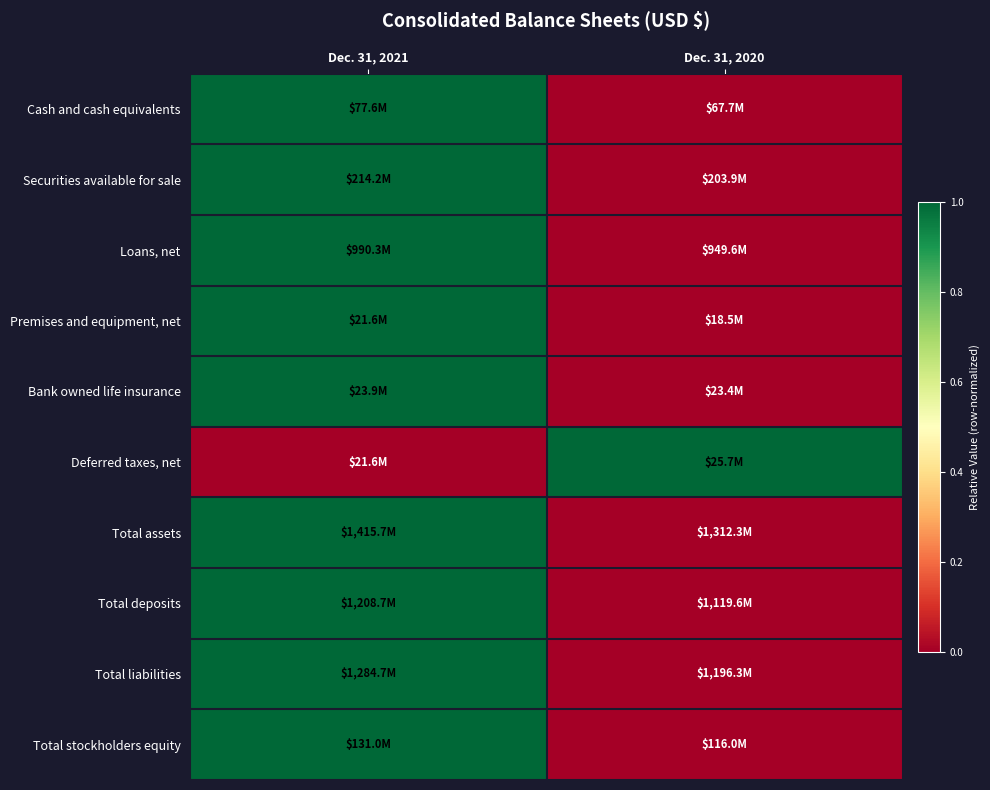

Reading left to right, transcribe all the data shown in this chart.

Cash and cash equivalents: Dec. 31, 2021=1	Dec. 31, 2020=0
Securities available for sale: Dec. 31, 2021=1	Dec. 31, 2020=0
Loans, net: Dec. 31, 2021=1	Dec. 31, 2020=0
Premises and equipment, net: Dec. 31, 2021=1	Dec. 31, 2020=0
Bank owned life insurance: Dec. 31, 2021=1	Dec. 31, 2020=0
Deferred taxes, net: Dec. 31, 2021=0	Dec. 31, 2020=1
Total assets: Dec. 31, 2021=1	Dec. 31, 2020=0
Total deposits: Dec. 31, 2021=1	Dec. 31, 2020=0
Total liabilities: Dec. 31, 2021=1	Dec. 31, 2020=0
Total stockholders equity: Dec. 31, 2021=1	Dec. 31, 2020=0